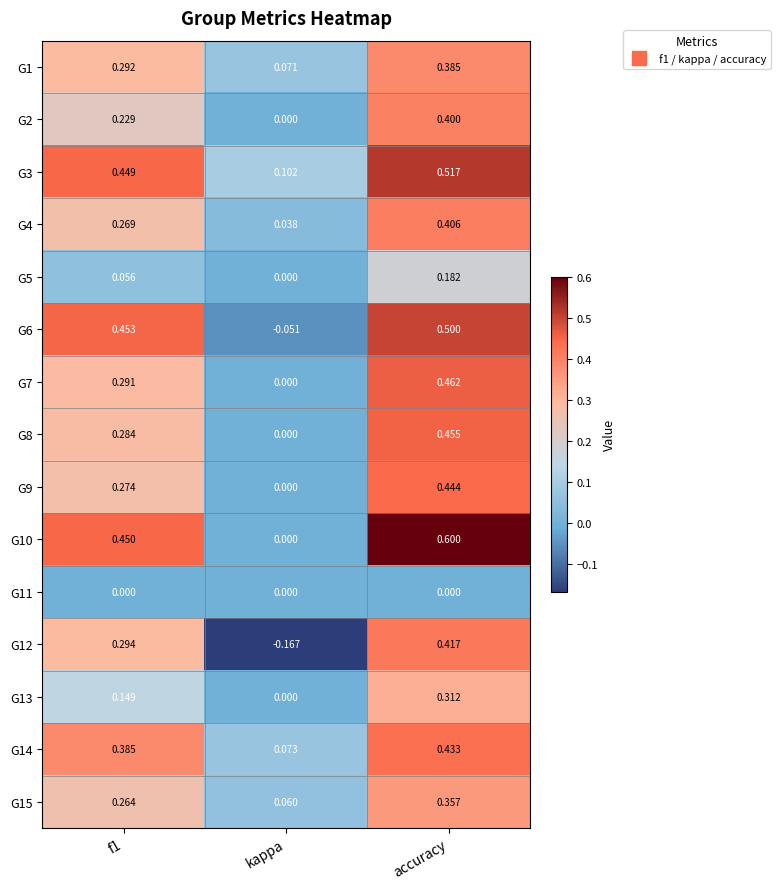

Is the value of G4 at f1 greater than the value of G7 at accuracy?

No